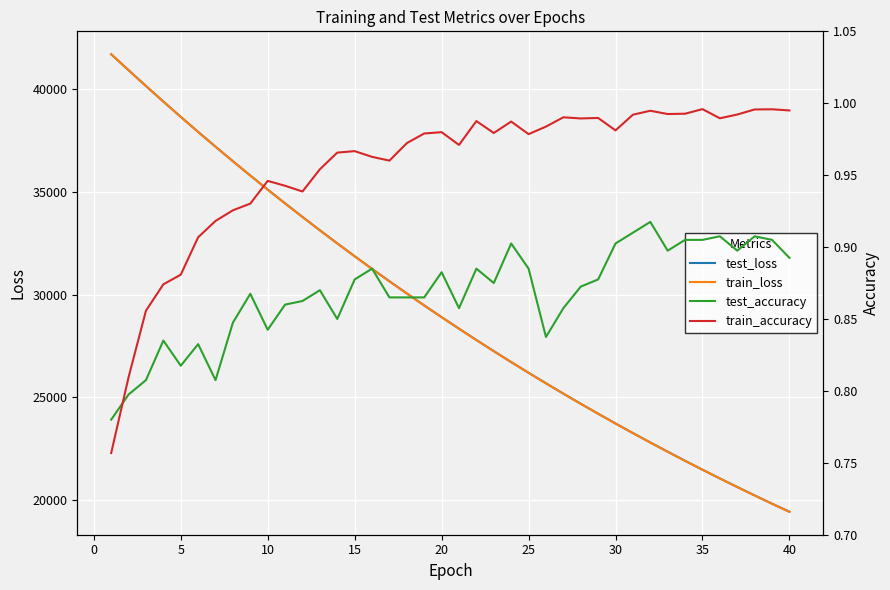

How many lines are shown in the chart?

4